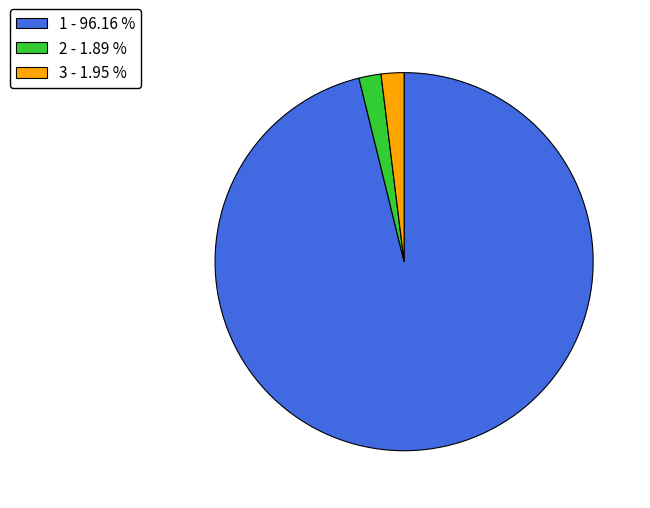

Between 1 and 2, which is larger?

1